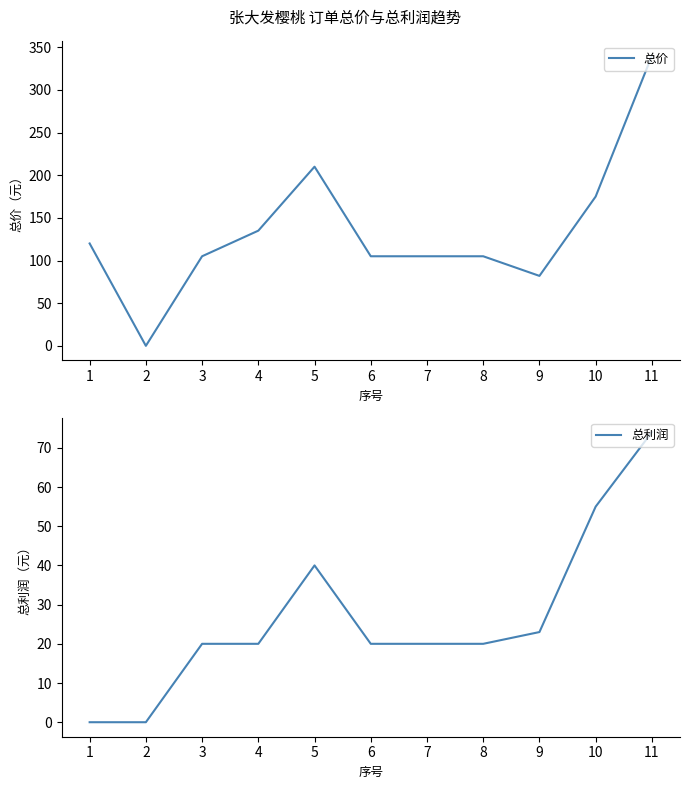

What is the value of the 总利润 point at the 10th from the left?

55